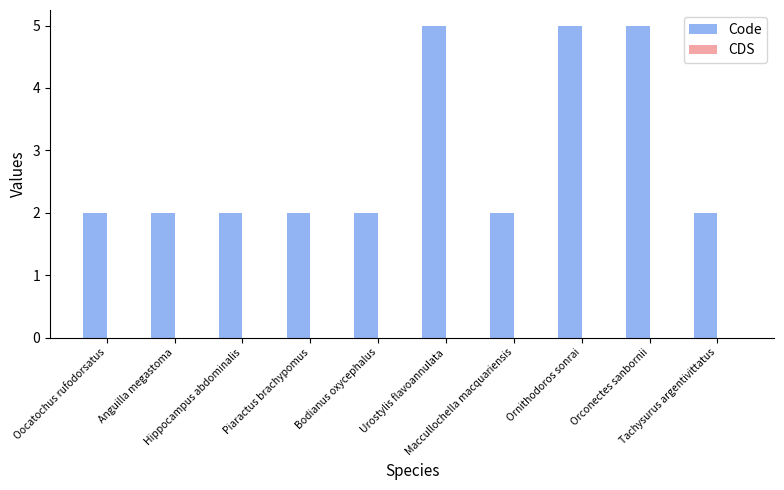

What is the value of the 7th bar from the left?

2